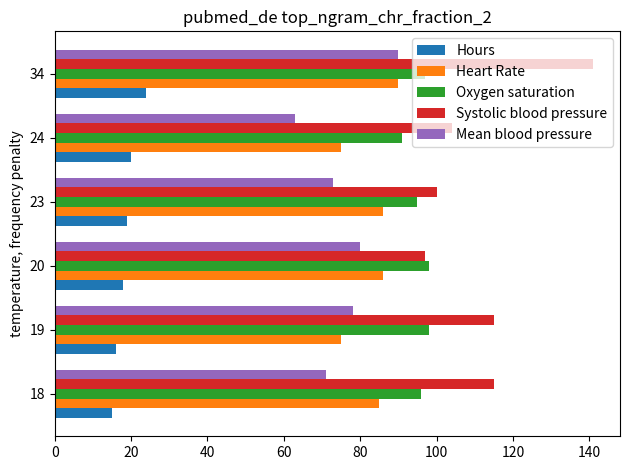

Which series has the largest range (max minus min)?

Systolic blood pressure